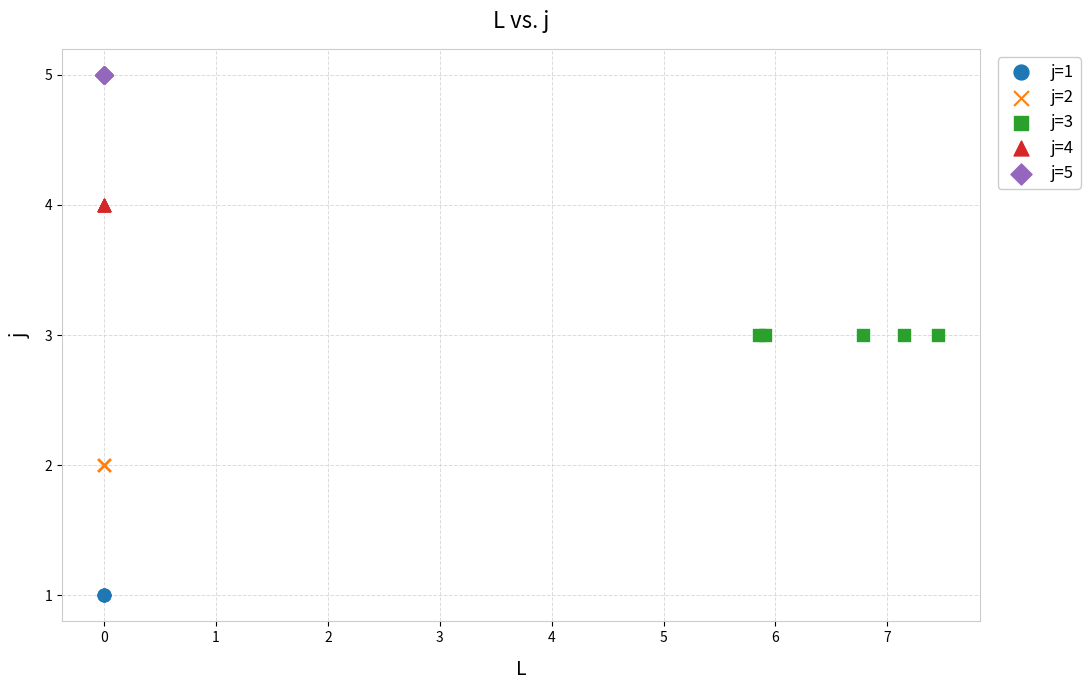

Which series reaches the minimum Y coordinate?

j=1